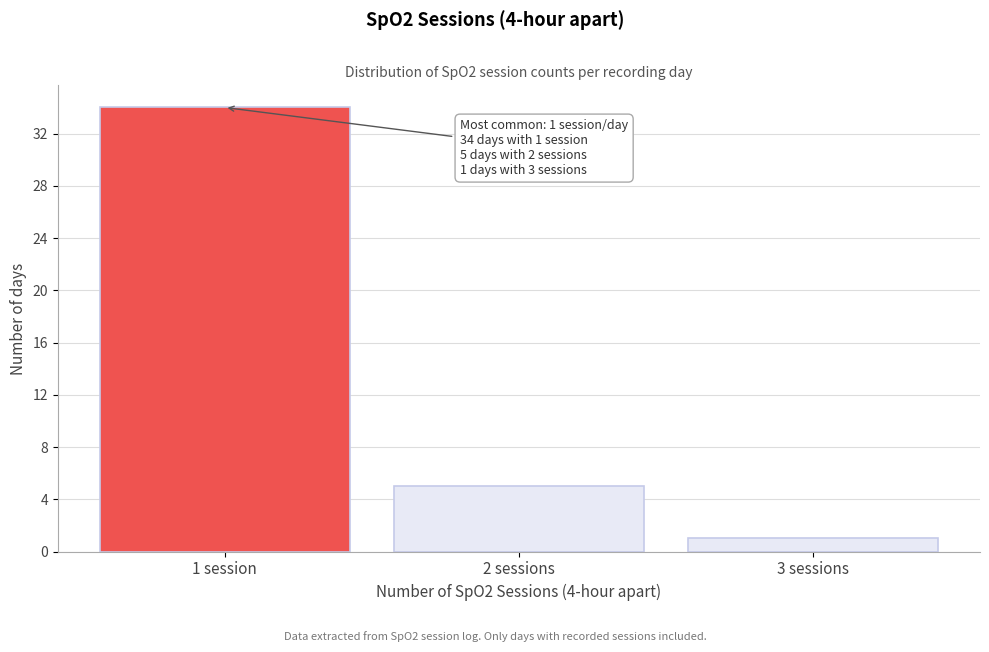

Reading right to left, list all the values displayed in this chart.

3 sessions=1	2 sessions=5	1 session=34